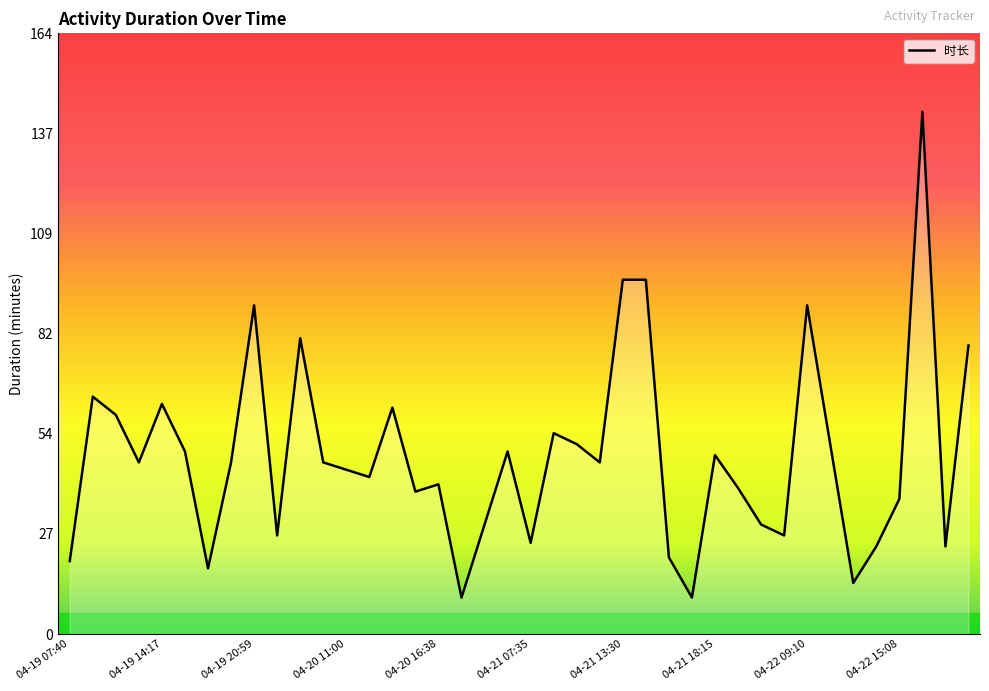

What is the difference between the maximum and minimum values?

133